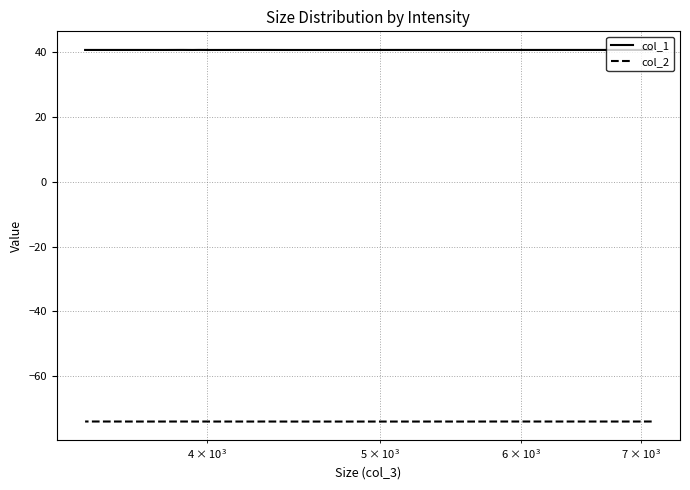

Does the chart display data point markers on the line(s)?

No